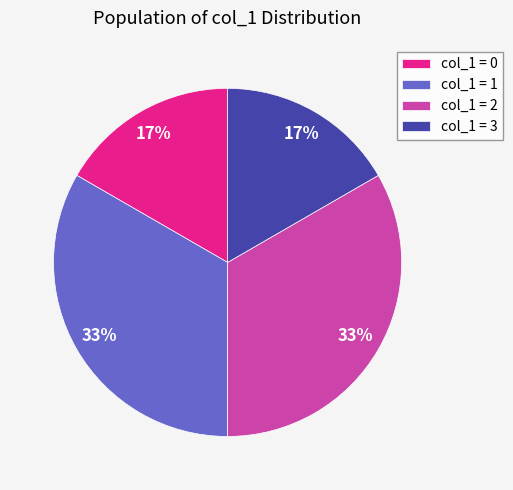

To the nearest percent, what is the combined percentage of col_1 = 3 and col_1 = 1?

50%